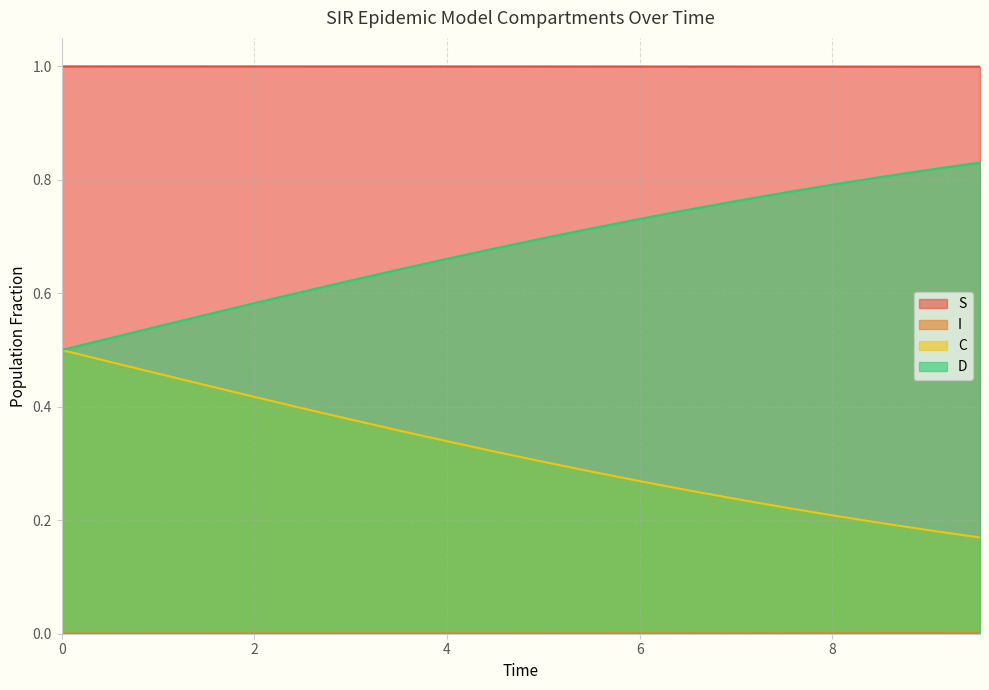

True or false: S and C intersect in this chart.

False